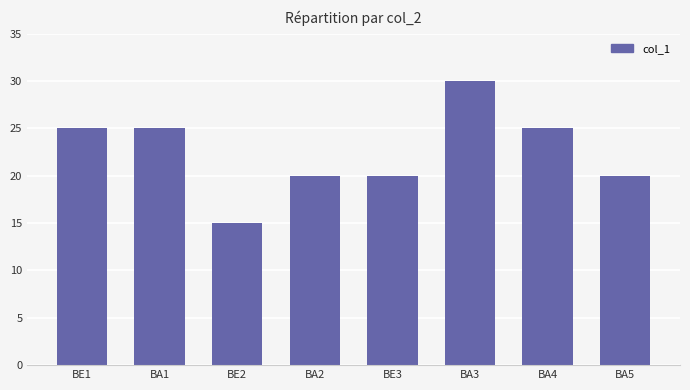

What is the change in value from BA3 to BA5?

-10